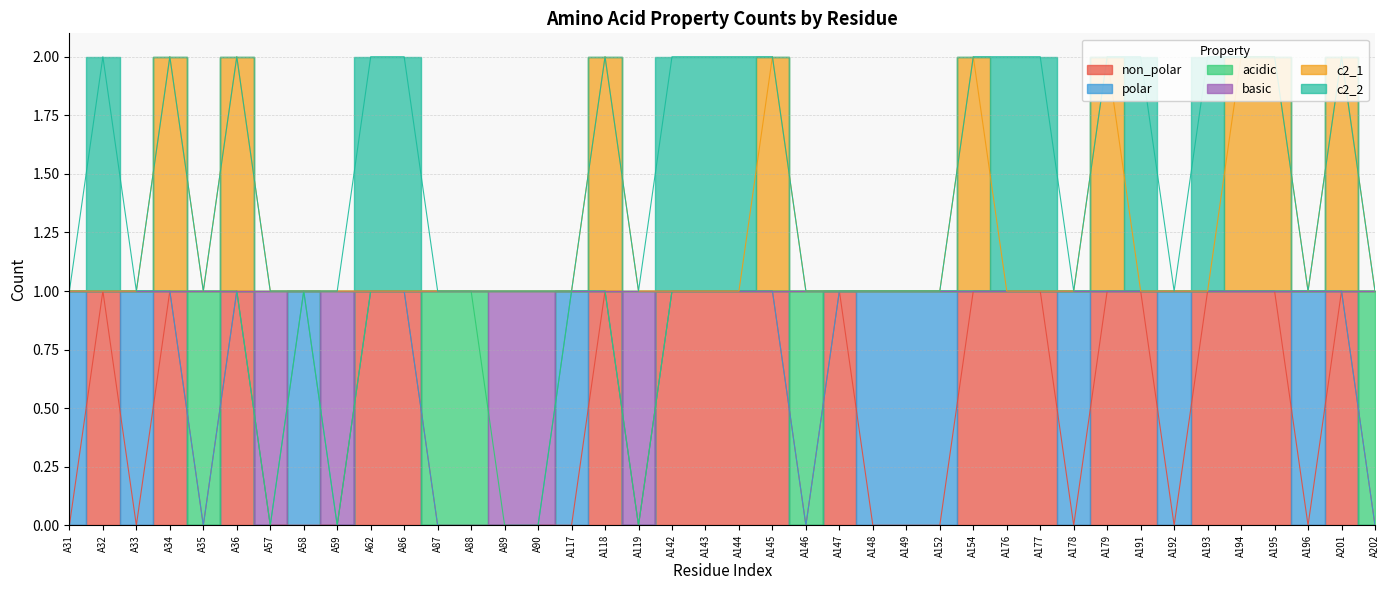

What is the difference between the highest and lowest values at A58?

1